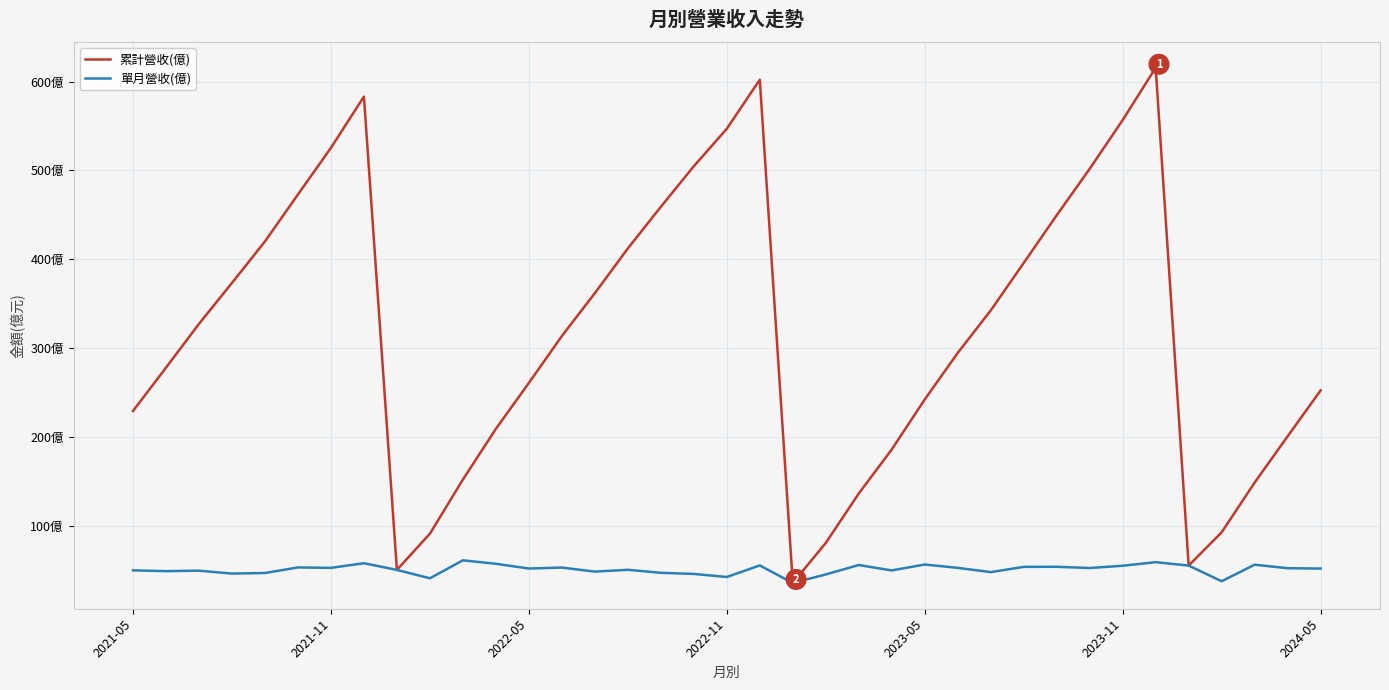

Does the chart display data point markers on the line(s)?

No